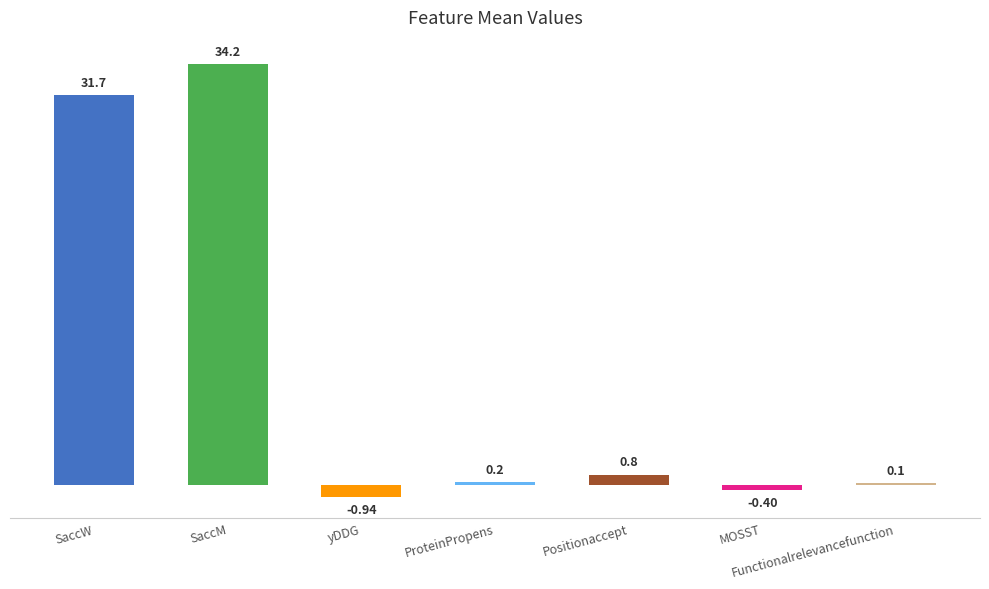

Does the chart contain stacked bars?

No